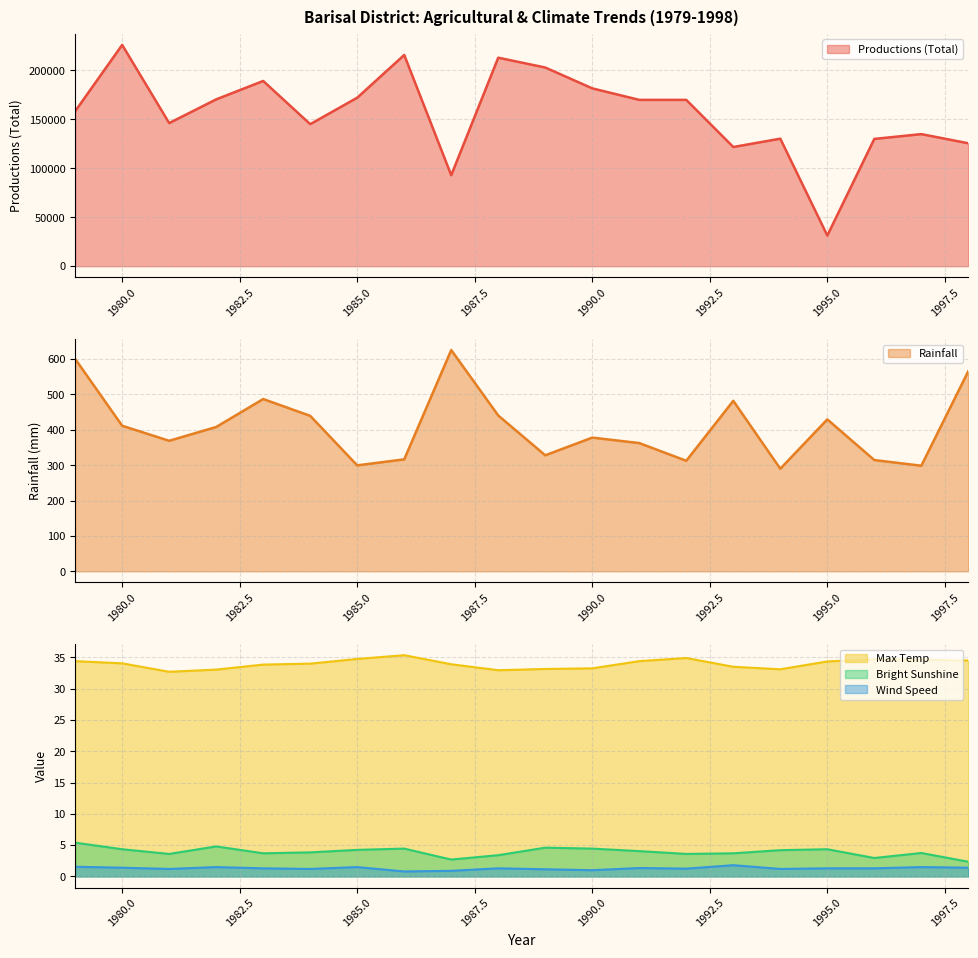

What is the value of the Productions (Total) point at the 10th from the left?

212825.0